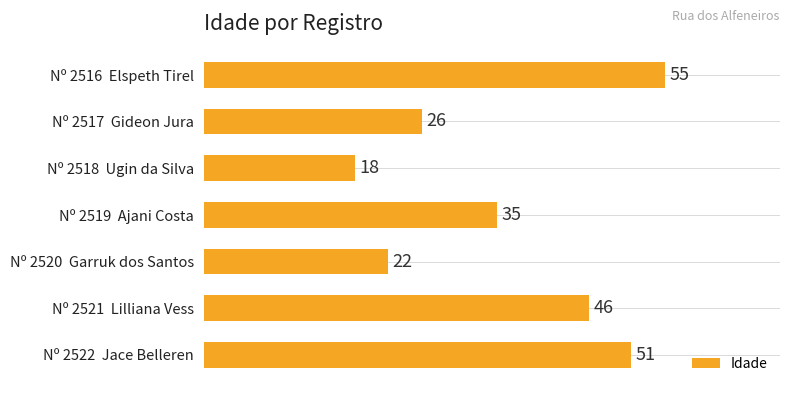

Rank the categories by value from highest to lowest.

Nº 2516  Elspeth Tirel, Nº 2522  Jace Belleren, Nº 2521  Lilliana Vess, Nº 2519  Ajani Costa, Nº 2517  Gideon Jura, Nº 2520  Garruk dos Santos, Nº 2518  Ugin da Silva